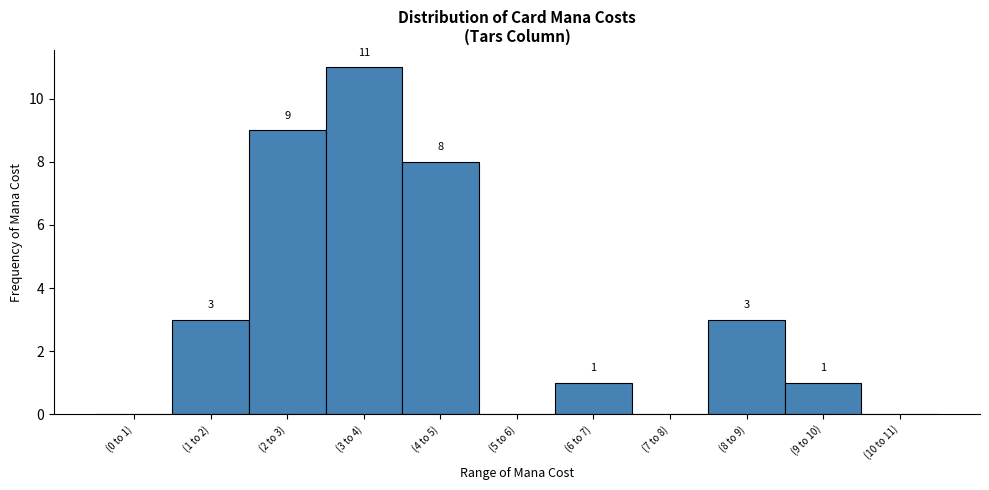

Reading right to left, what are all the values shown in this chart?

(10 to 11)=0	(9 to 10)=1	(8 to 9)=3	(7 to 8)=0	(6 to 7)=1	(5 to 6)=0	(4 to 5)=8	(3 to 4)=11	(2 to 3)=9	(1 to 2)=3	(0 to 1)=0